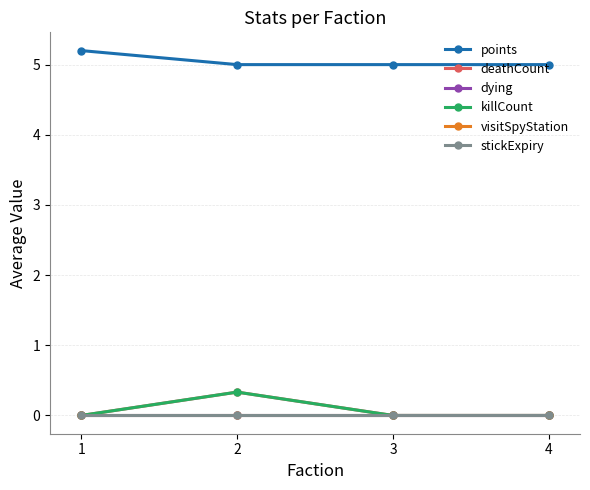

At 3, list the series in order from smallest to largest.

deathCount, dying, killCount, visitSpyStation, stickExpiry, points